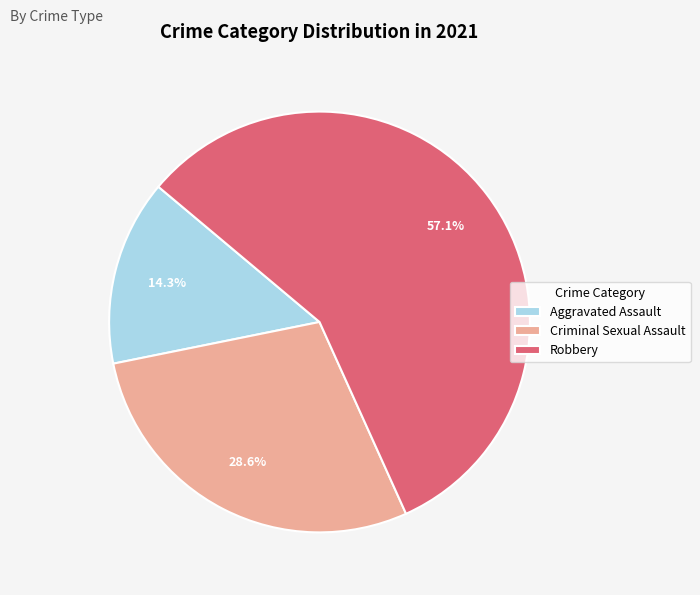

Which category has the biggest portion of the pie?

Robbery